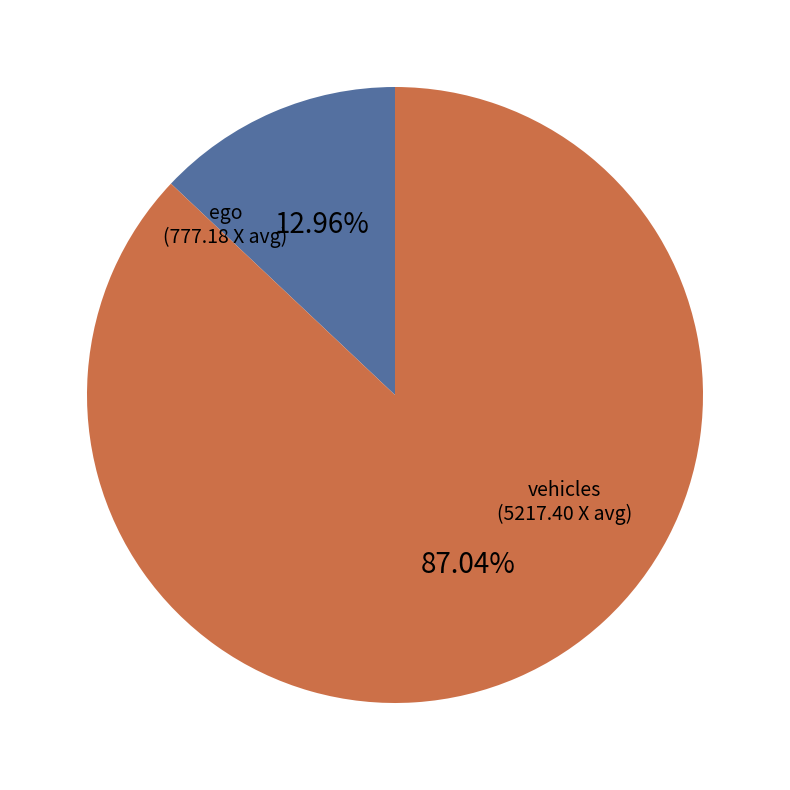

Rank the categories by value from highest to lowest.

vehicles, ego